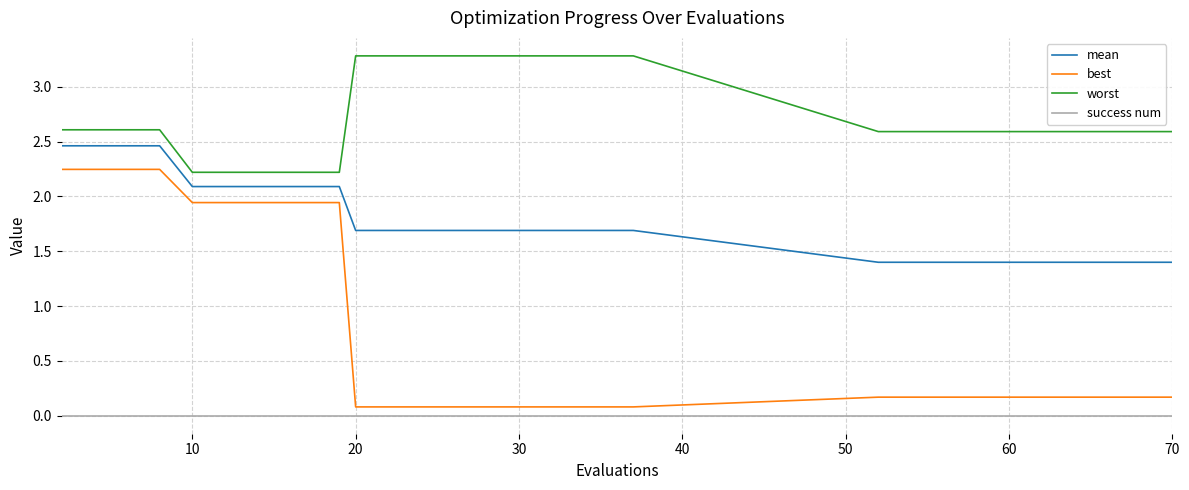

True or false: best and worst intersect in this chart.

False